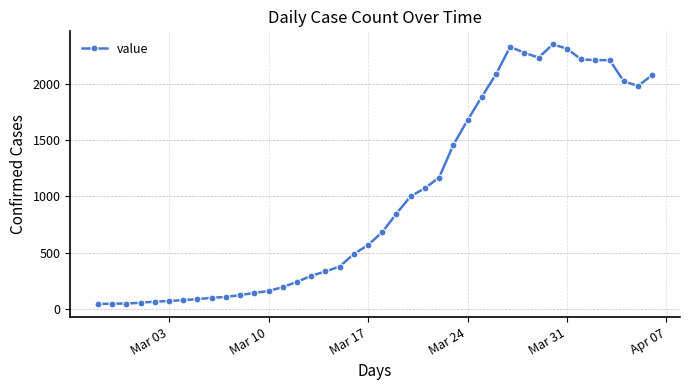

What is the difference between the maximum and second lowest values?

2311